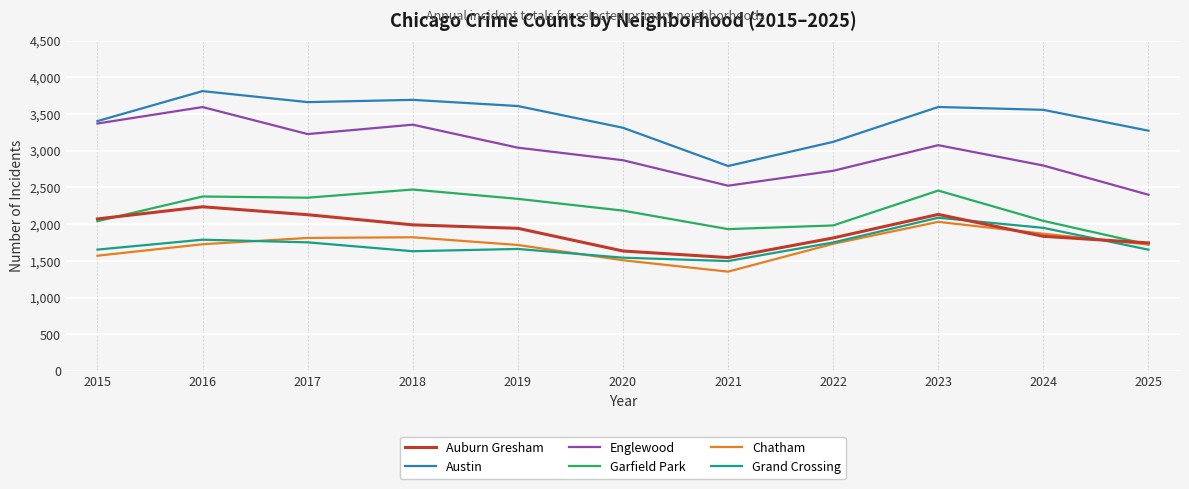

What is the difference between the Auburn Gresham values at 2024 and 2016?

402